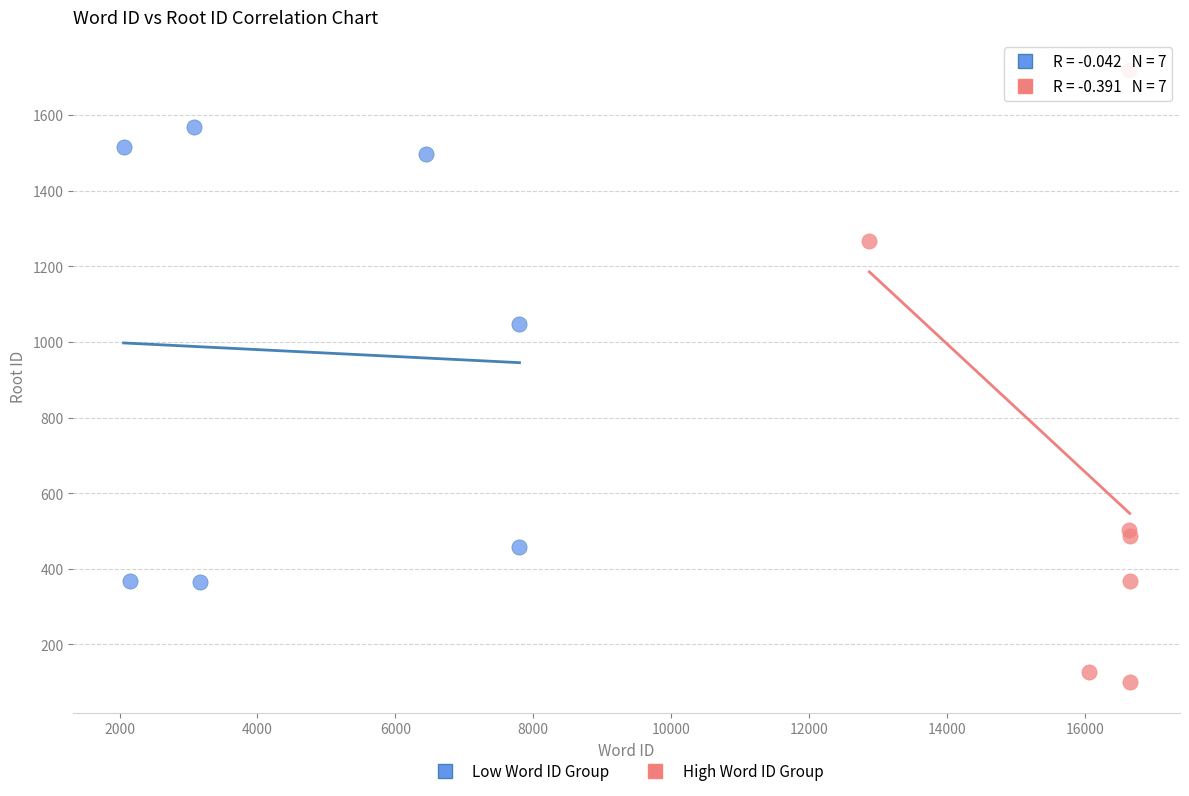

Which series reaches the maximum Y coordinate?

High Word ID Group